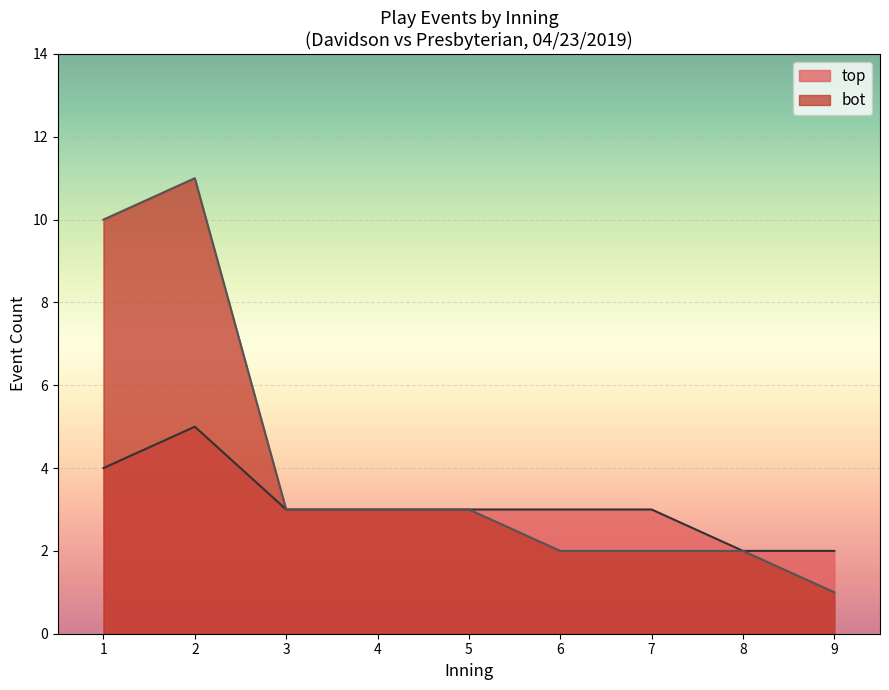

At which category does the chart reach its minimum across all series?

9